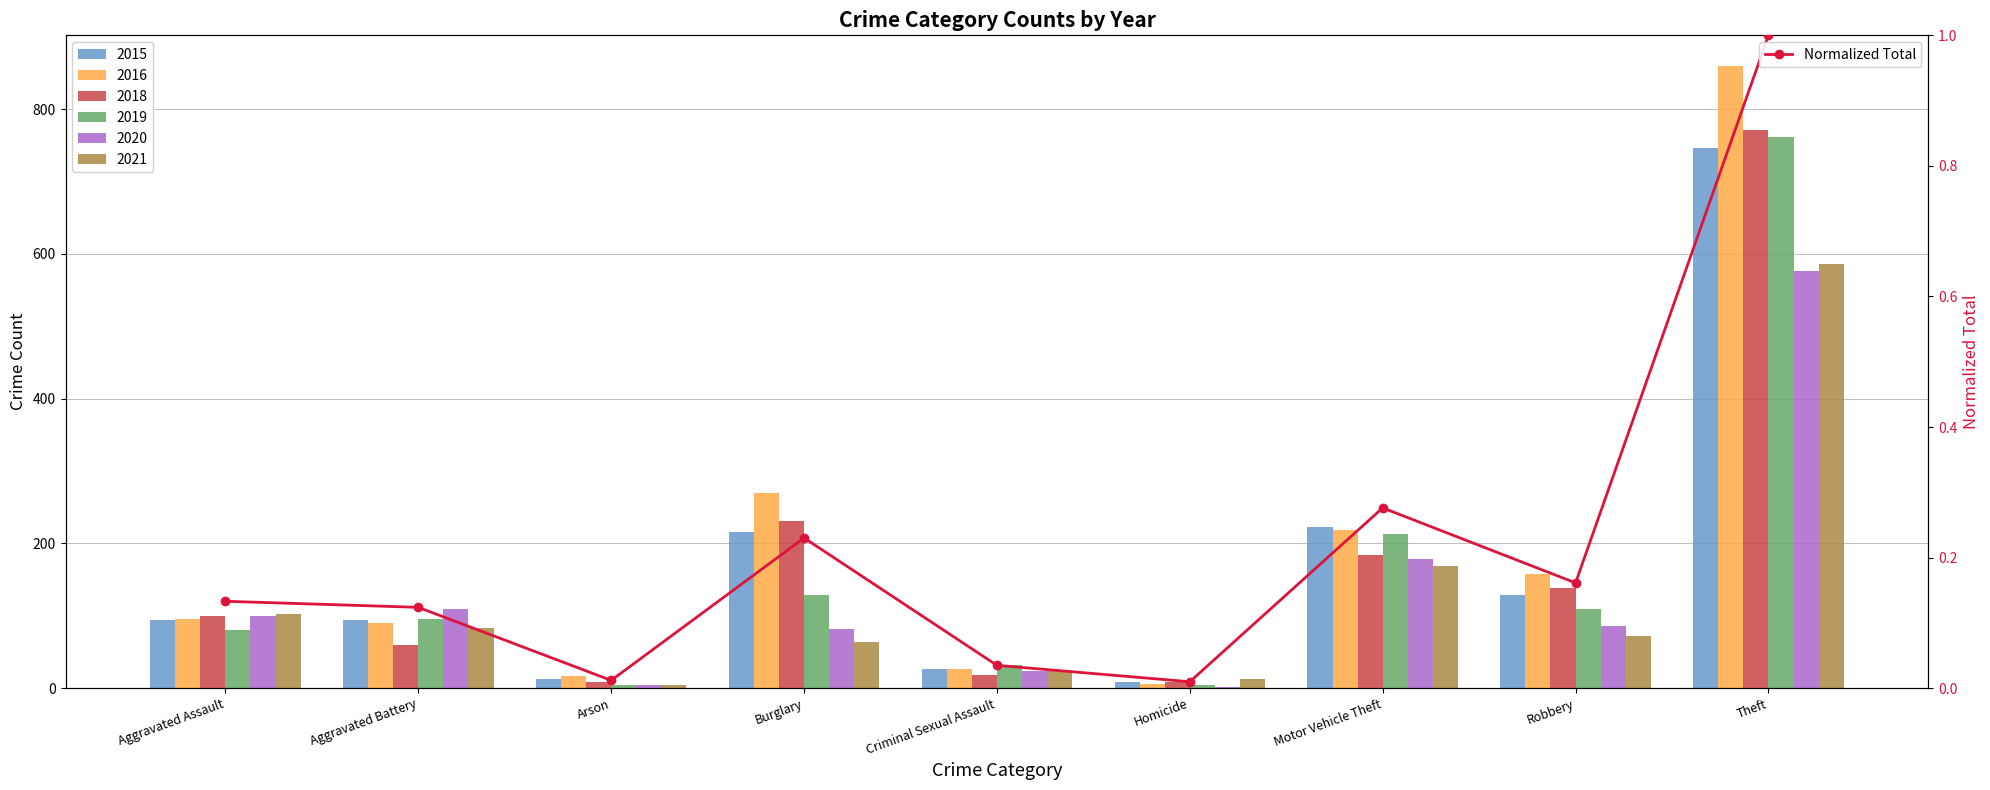

What value does the data have at Aggravated Battery?

0.1